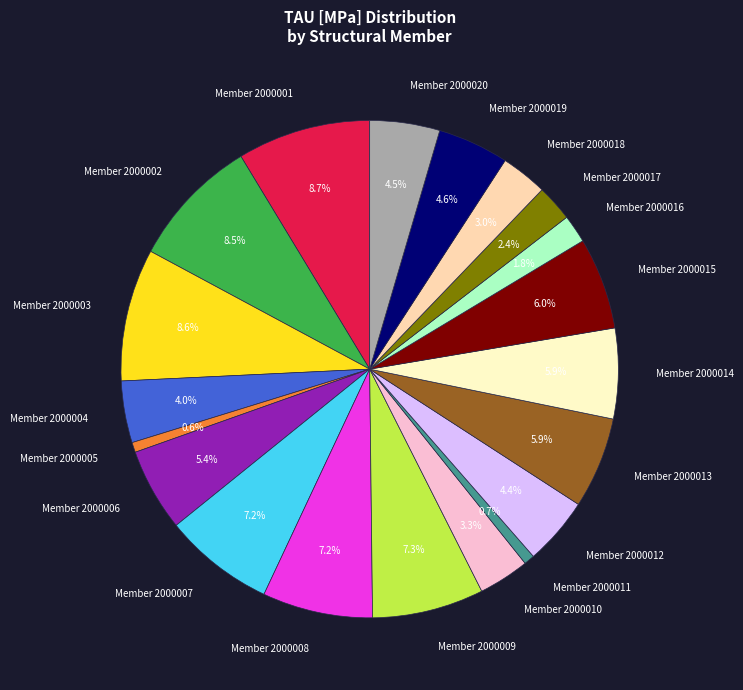

Does any single category account for the majority?

No